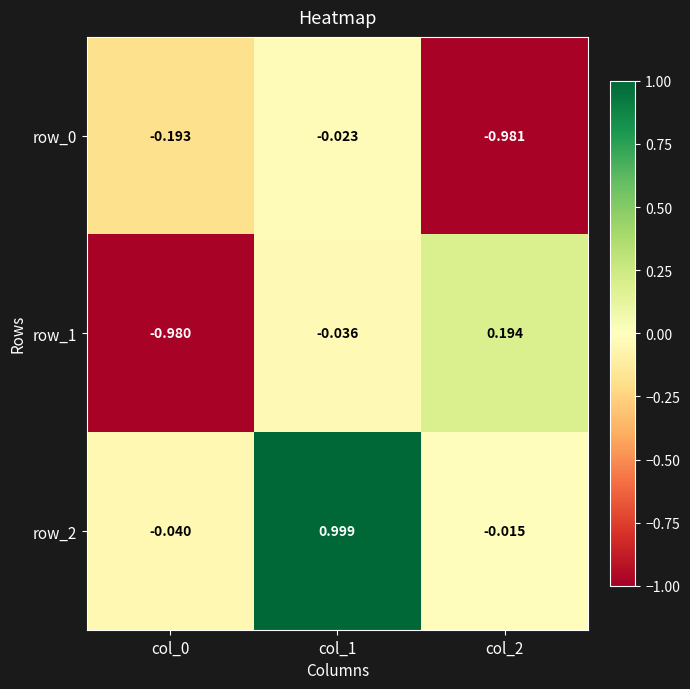

True or false: row_1 has a value of -0.5 at col_0.

False